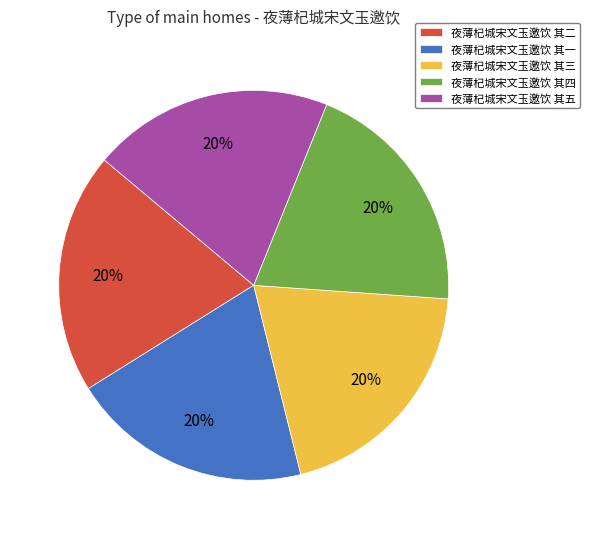

What percentage is the 夜薄杞城宋文玉邀饮 其三 slice, to the nearest percent?

20%